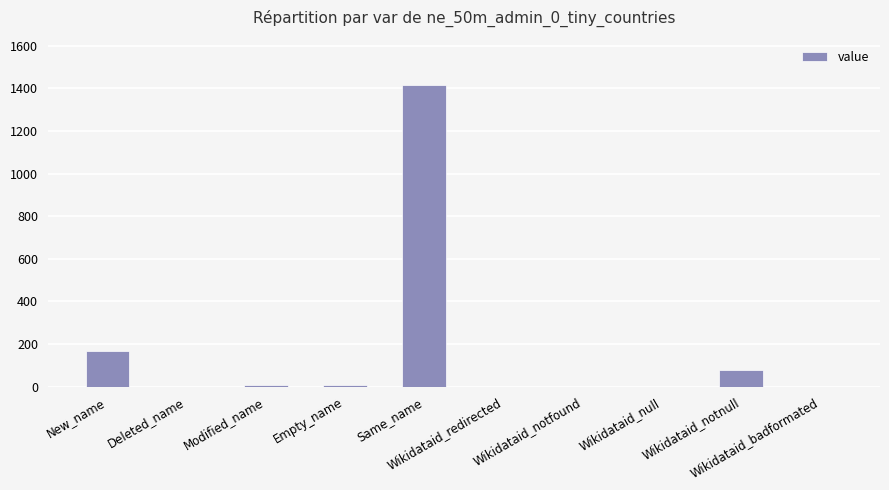

Are the bars horizontal?

No